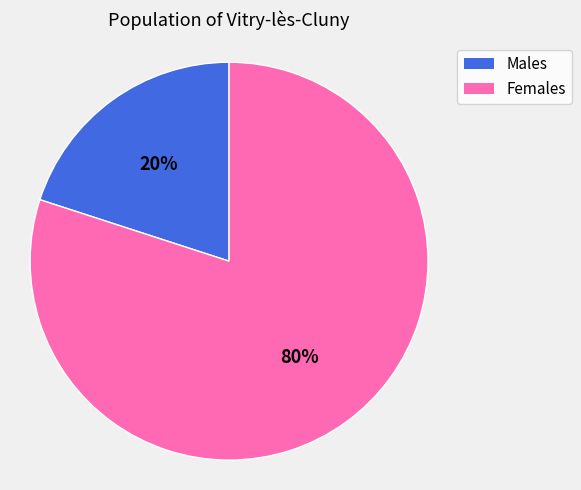

What percentage is the Females slice, to the nearest percent?

80%